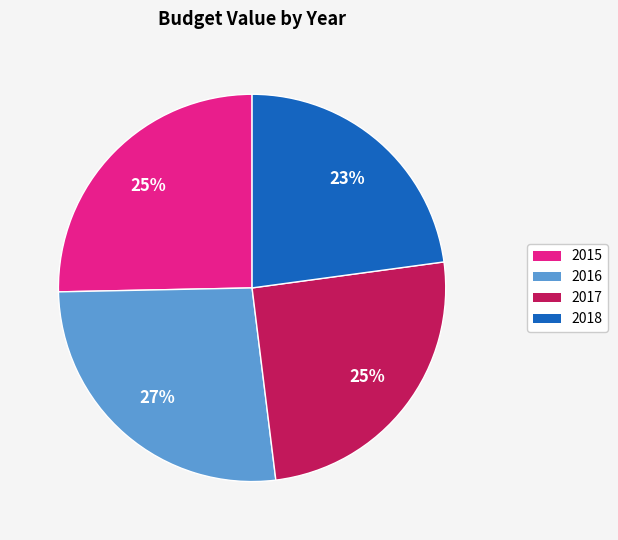

Does any single category account for the majority?

No